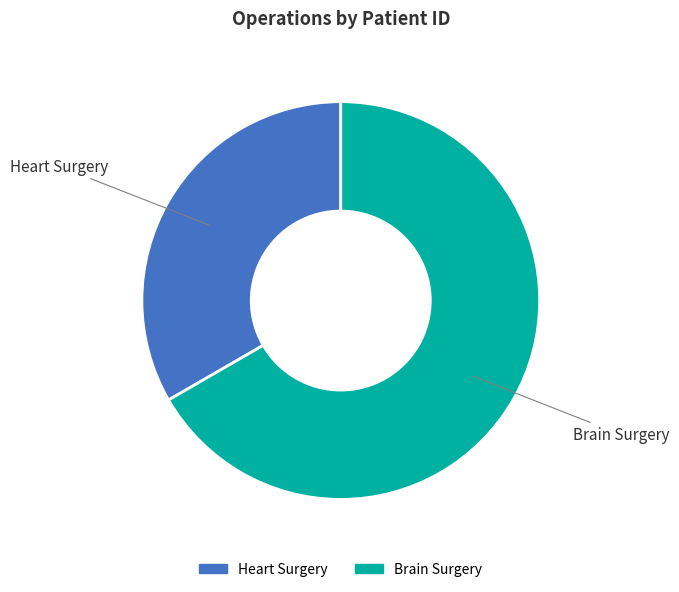

Which category has the smallest portion of the pie?

Heart Surgery